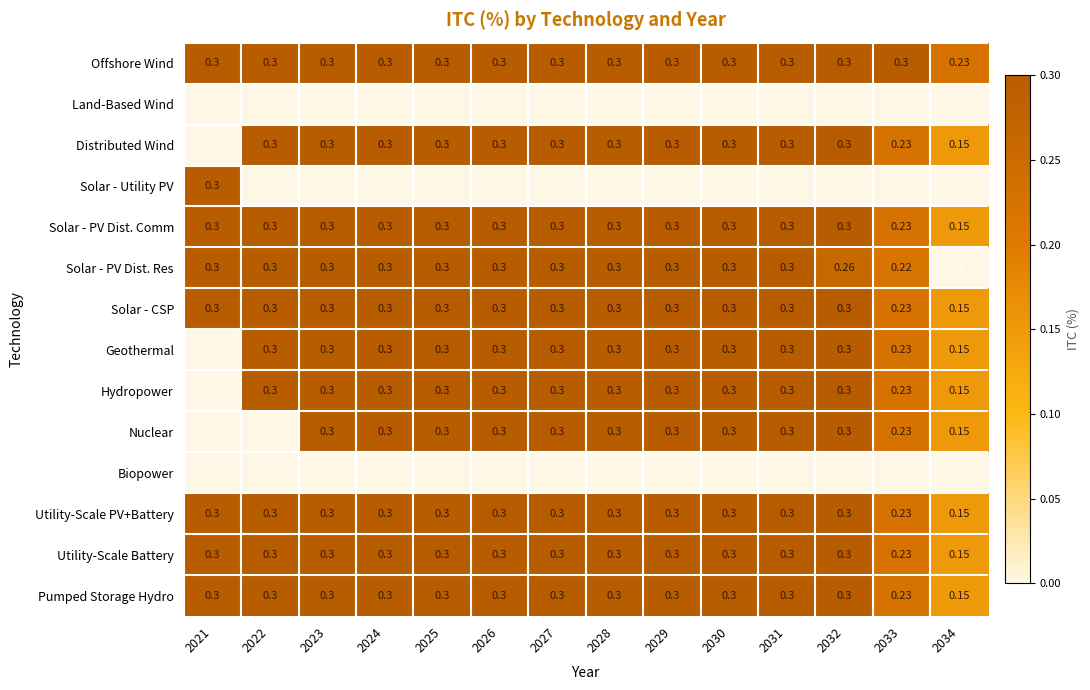

At which category is the sum across all series the highest?

2023